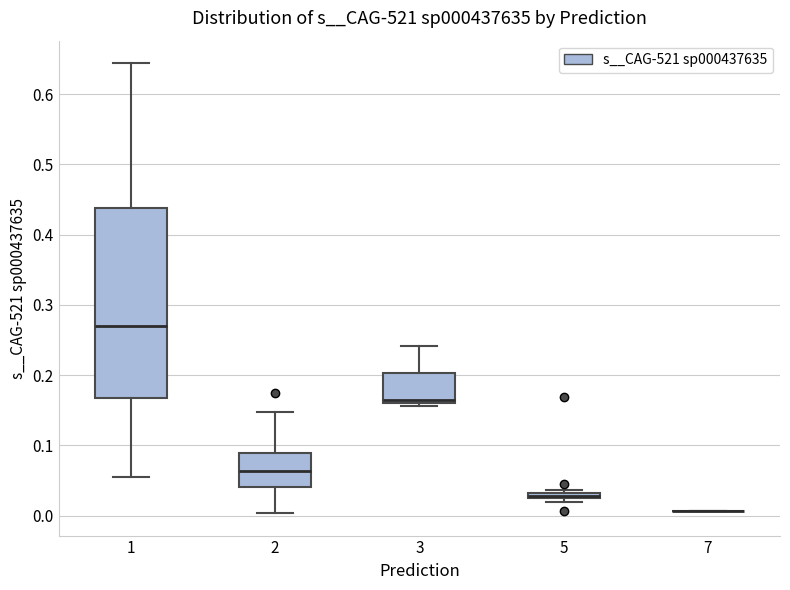

Where does the lower whisker of the box at x = 2 end on the y-axis? The values are not printed on the chart, so give them approximately, as read against the axis.

0.00